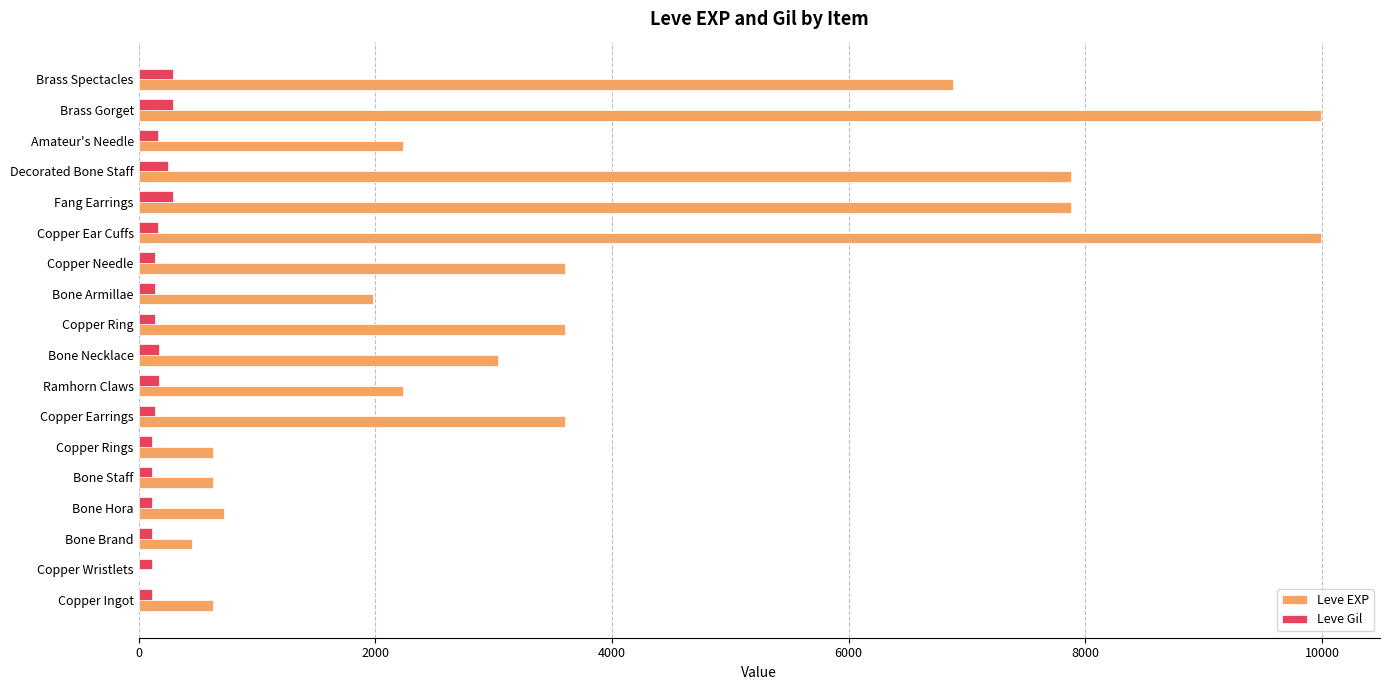

True or false: Leve EXP has a value of 720 at Bone Hora.

True